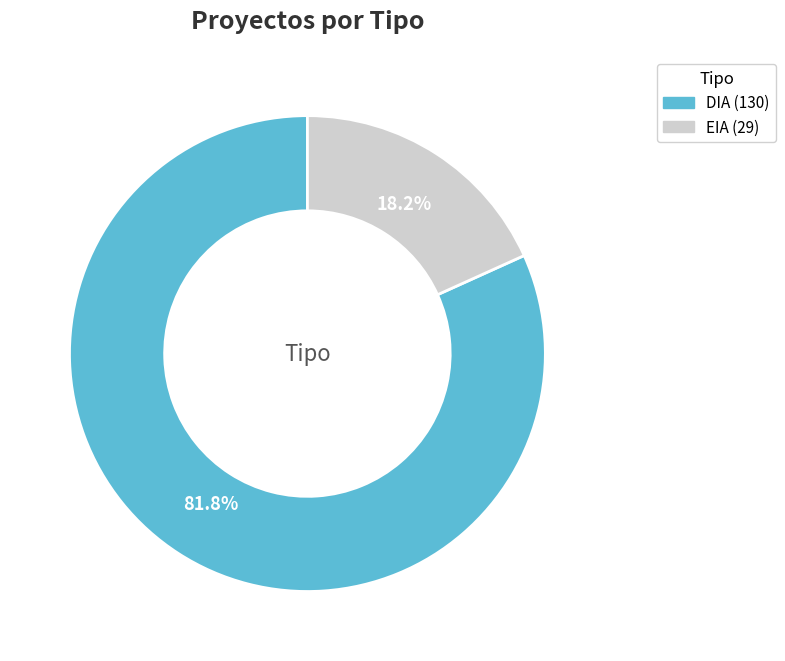

True or false: EIA accounts for 11% of the total.

False